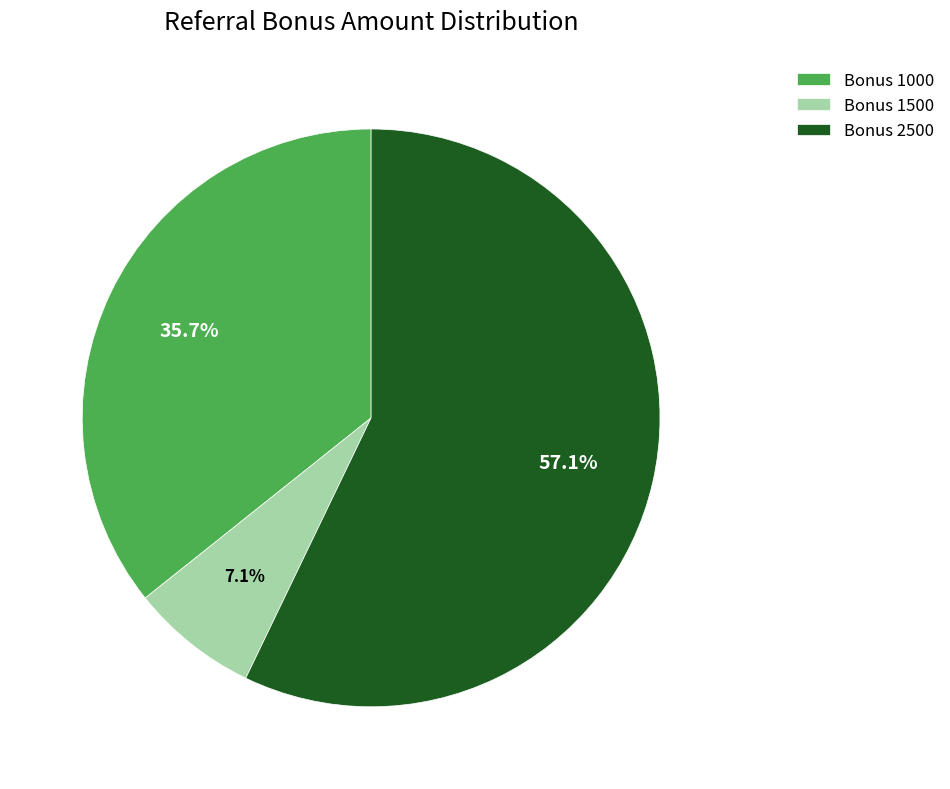

Which has a higher value, Bonus 1500 or Bonus 1000?

Bonus 1000